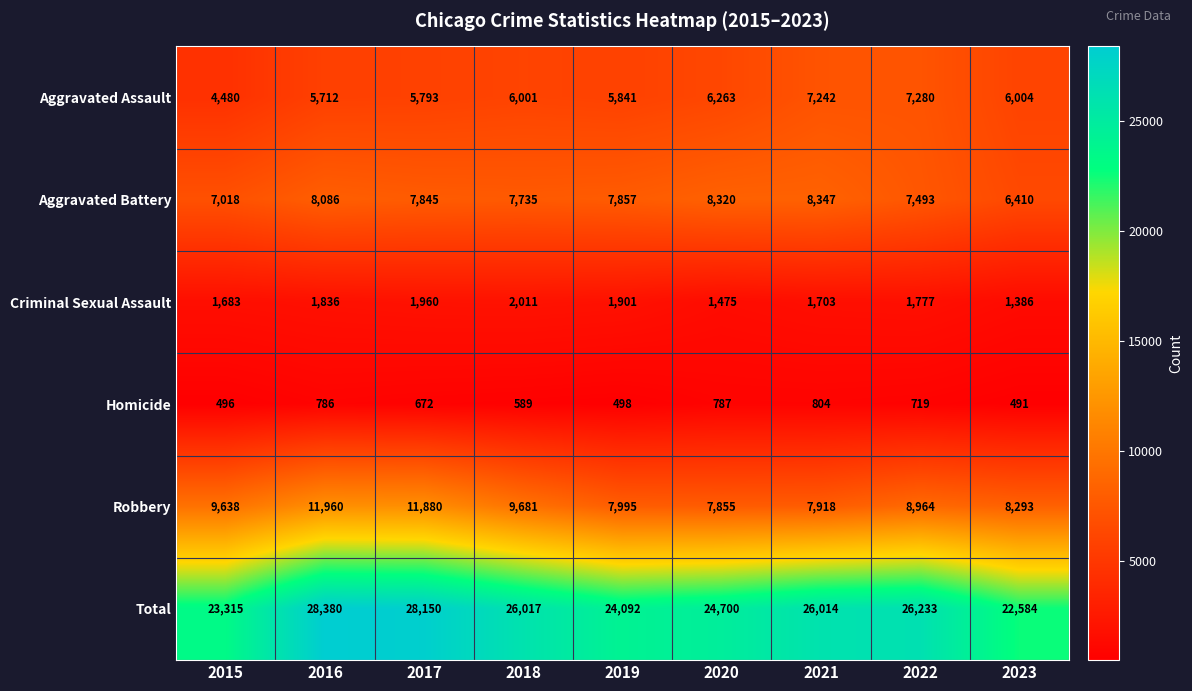

What is the smallest value displayed?

491